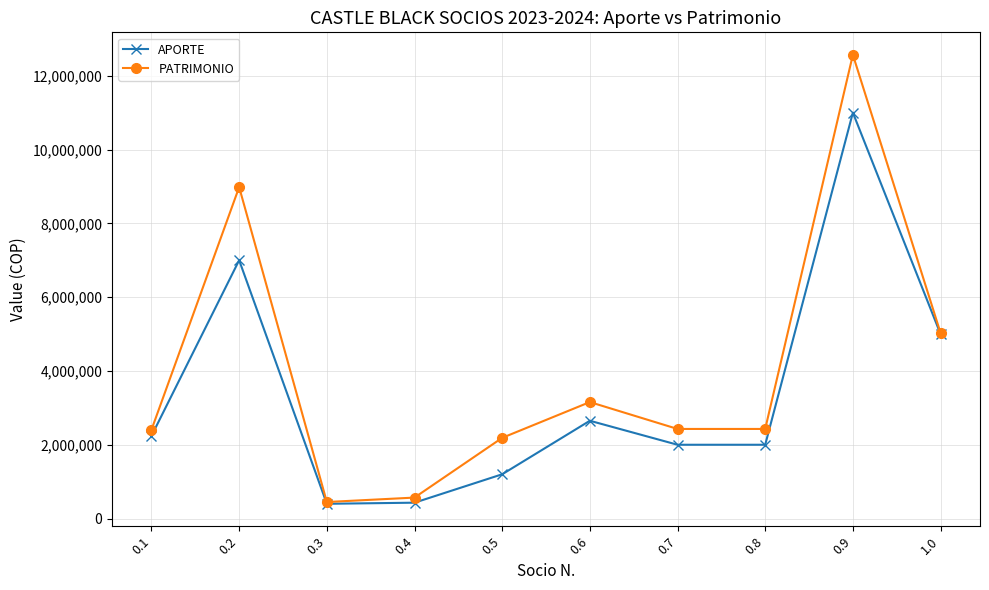

The value of APORTE at 0.7 is 2000000.0. True or false?

True